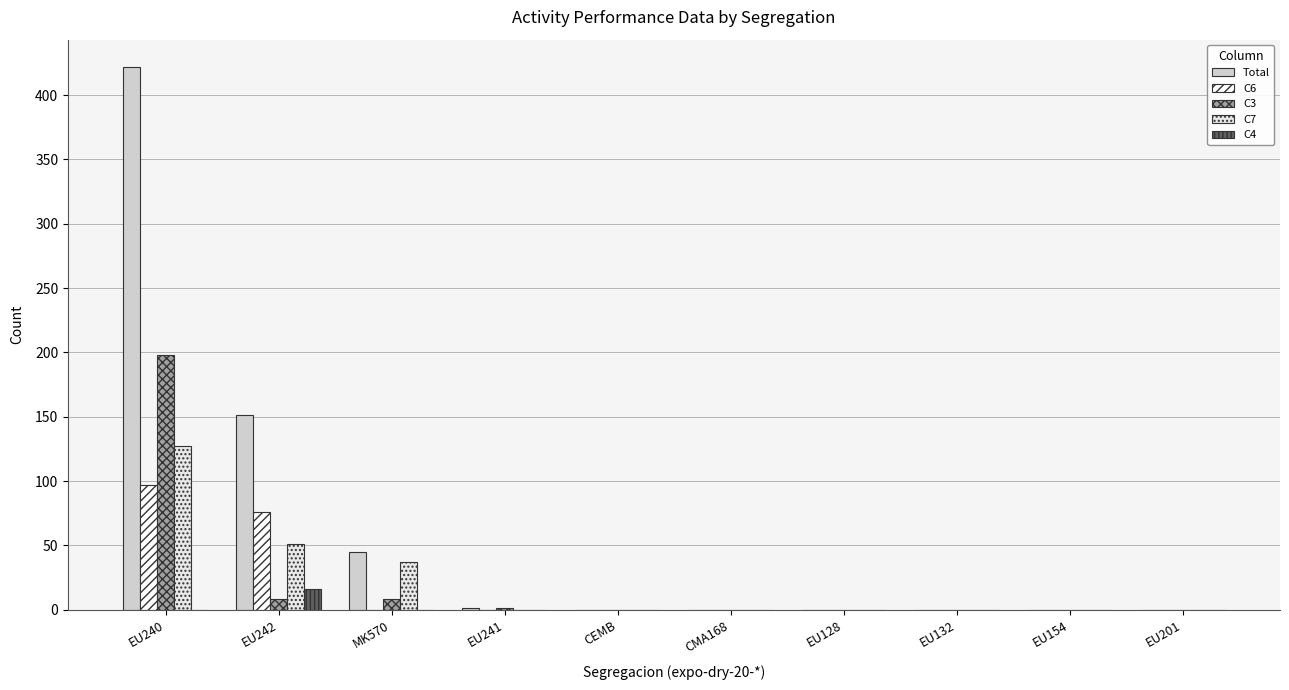

The value of C3 at CEMB is 0. True or false?

True